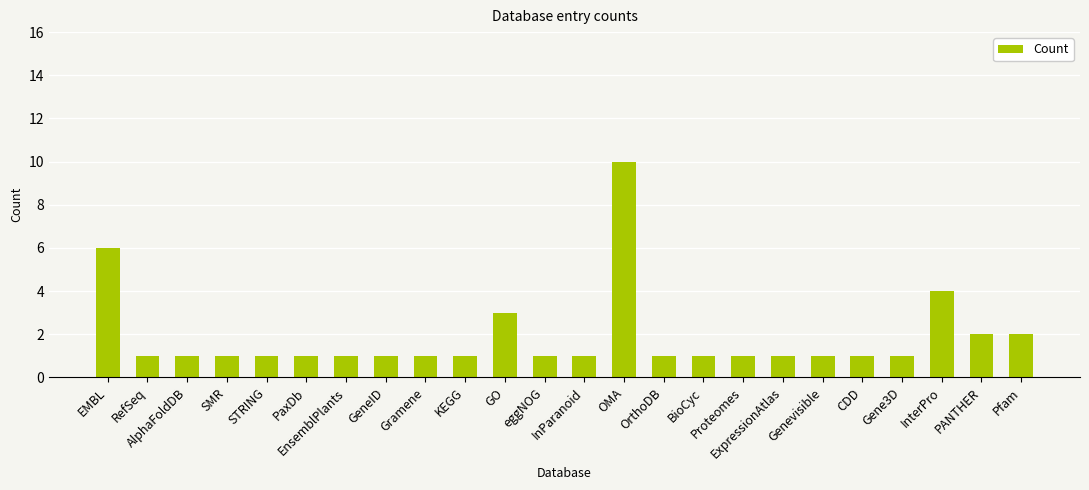

What is the value of the 5th bar from the left?

1